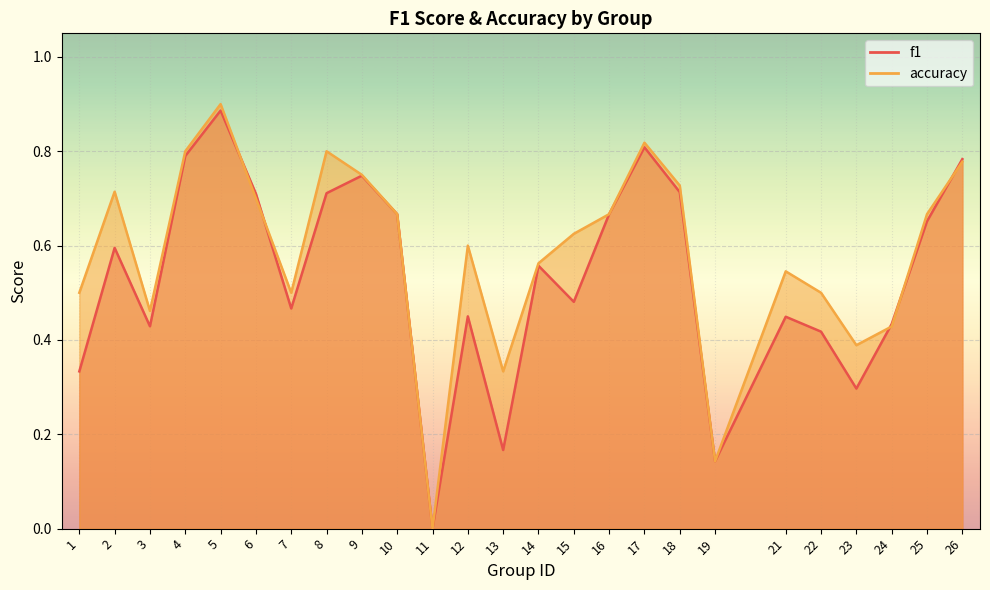

Which series has the largest total across all categories?

accuracy